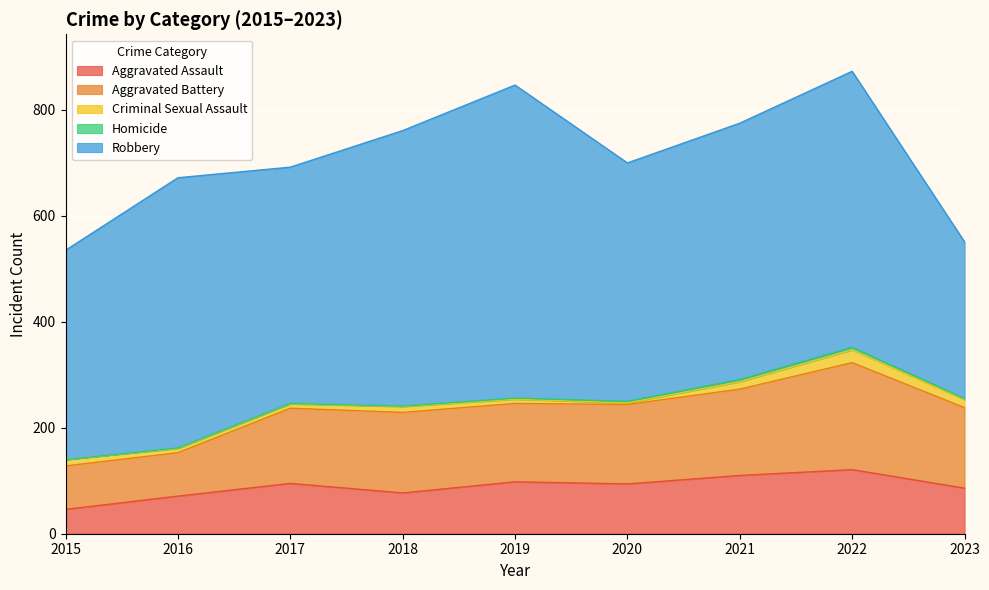

Where is the first local minimum for Aggravated Battery?

2019